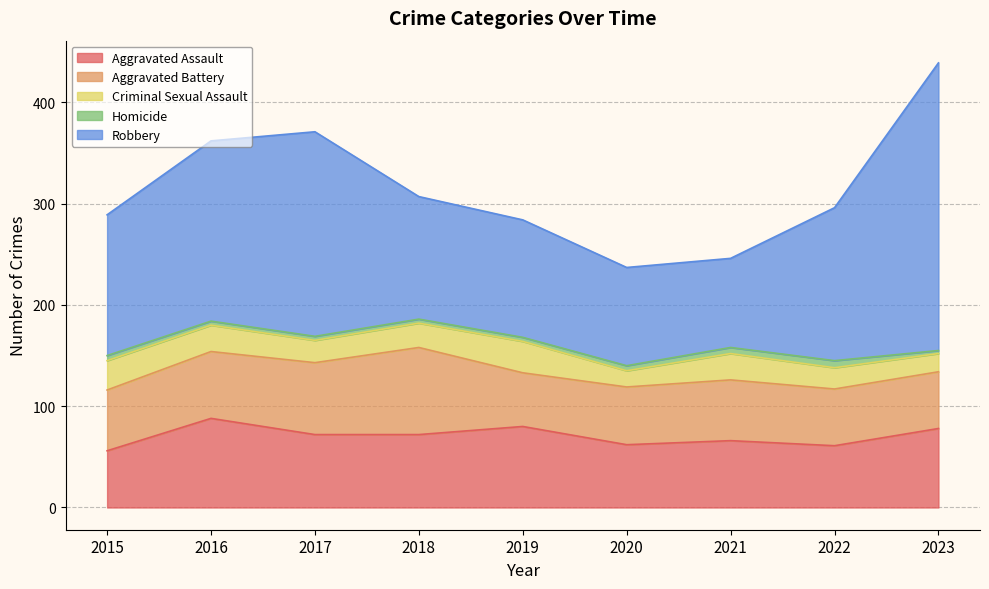

What is the maximum value for Aggravated Battery?

86